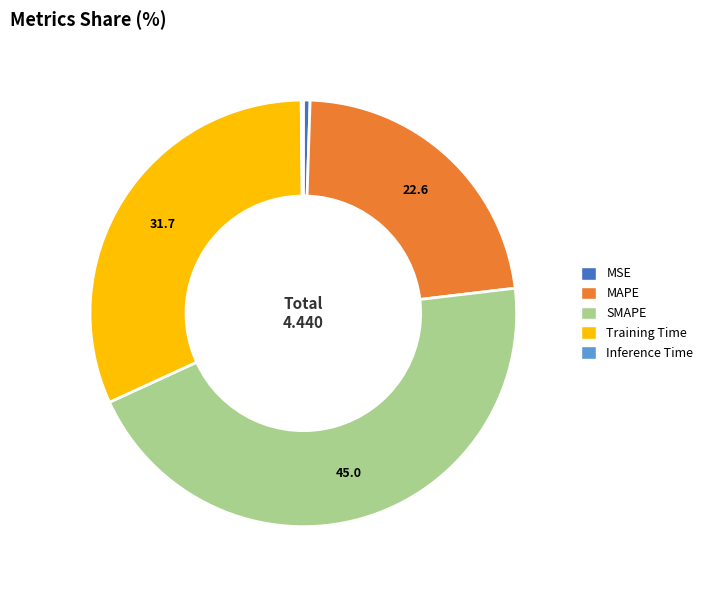

True or false: MSE accounts for 1% of the total.

True